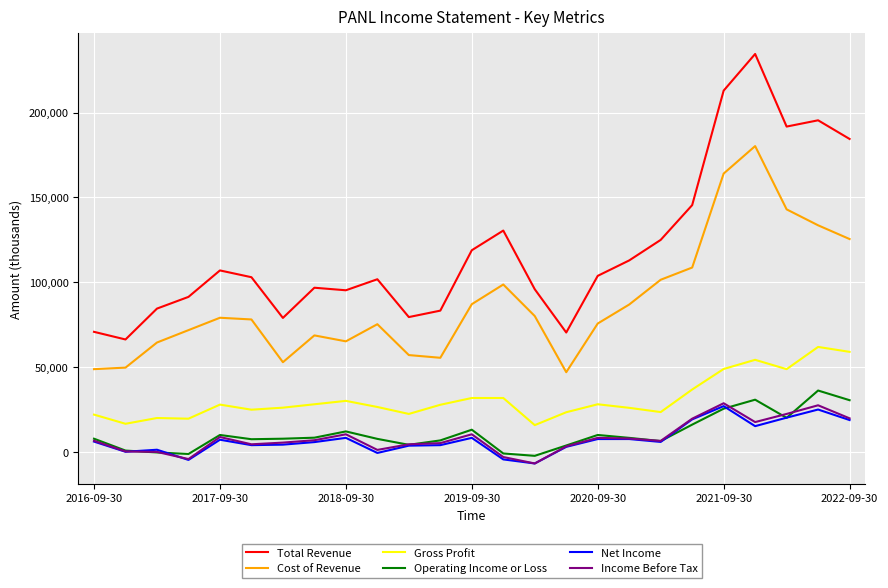

Which series has the largest range (max minus min)?

Total Revenue